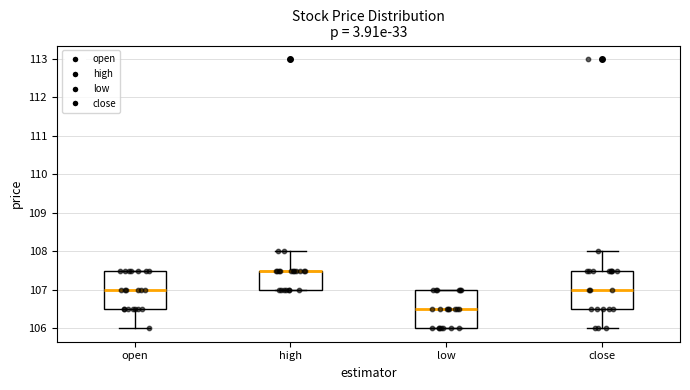

Where does the median line of the box for open sit on the y-axis? The values are not printed on the chart, so give them approximately, as read against the axis.

107.0